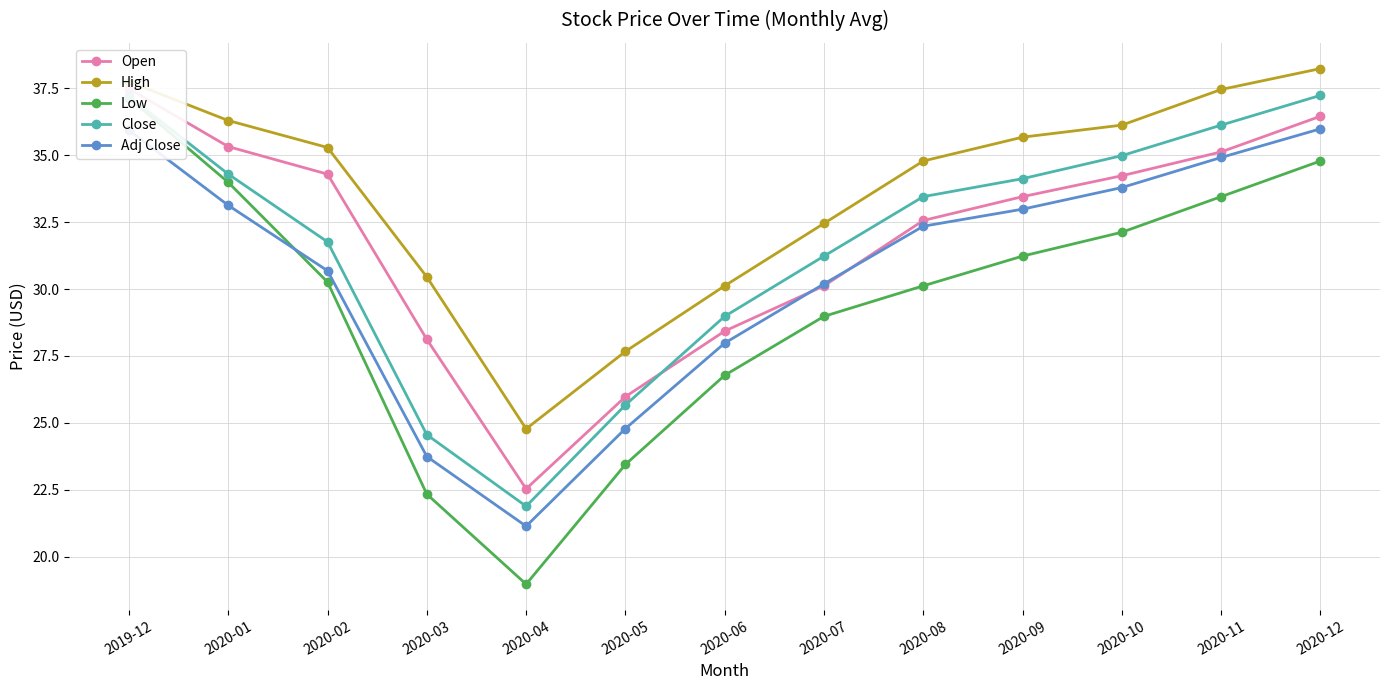

At which category is the sum across all series the highest?

2019-12